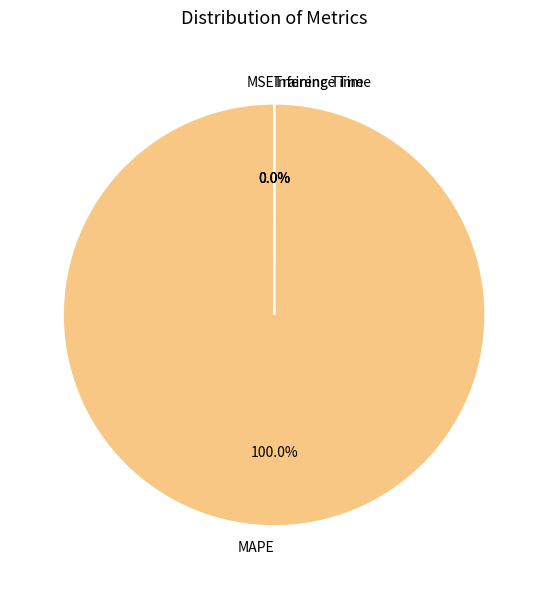

What is the largest slice in the pie chart?

MAPE